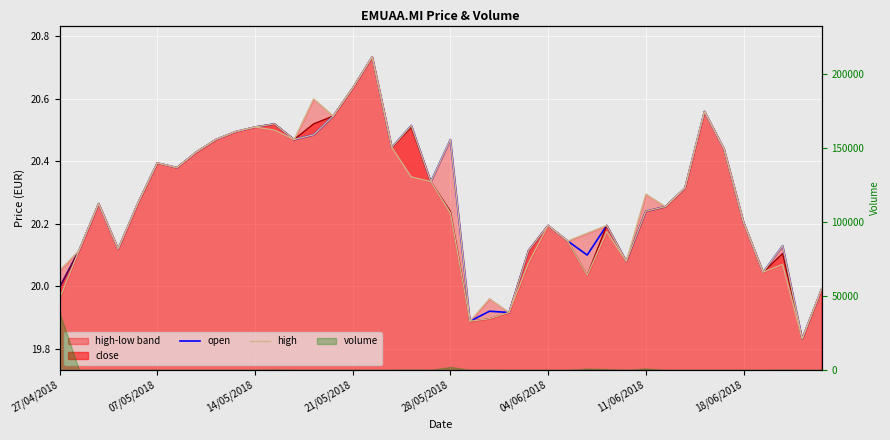

True or false: open and high cross at least once.

False